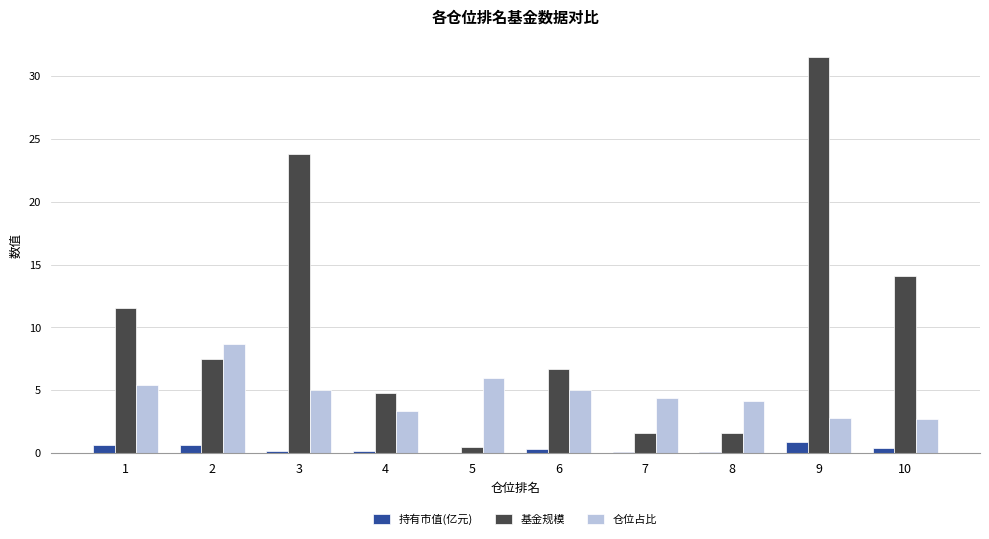

At which label does 基金规模 first exceed 7?

1